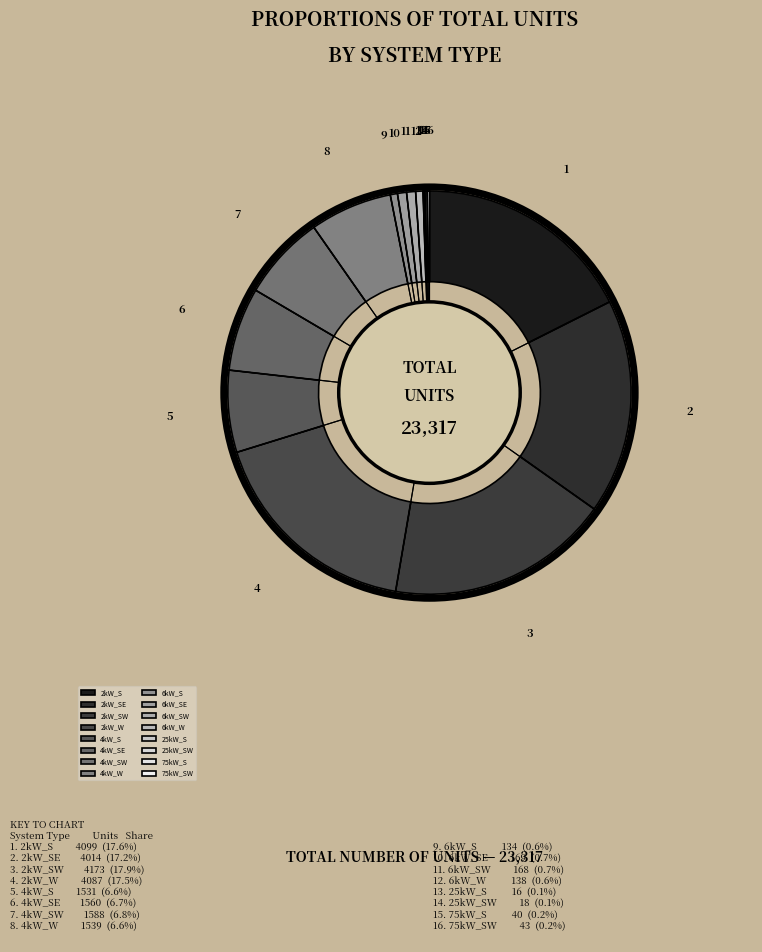

What is the change in value from 4kW_W to 25kW_SW?

-1521